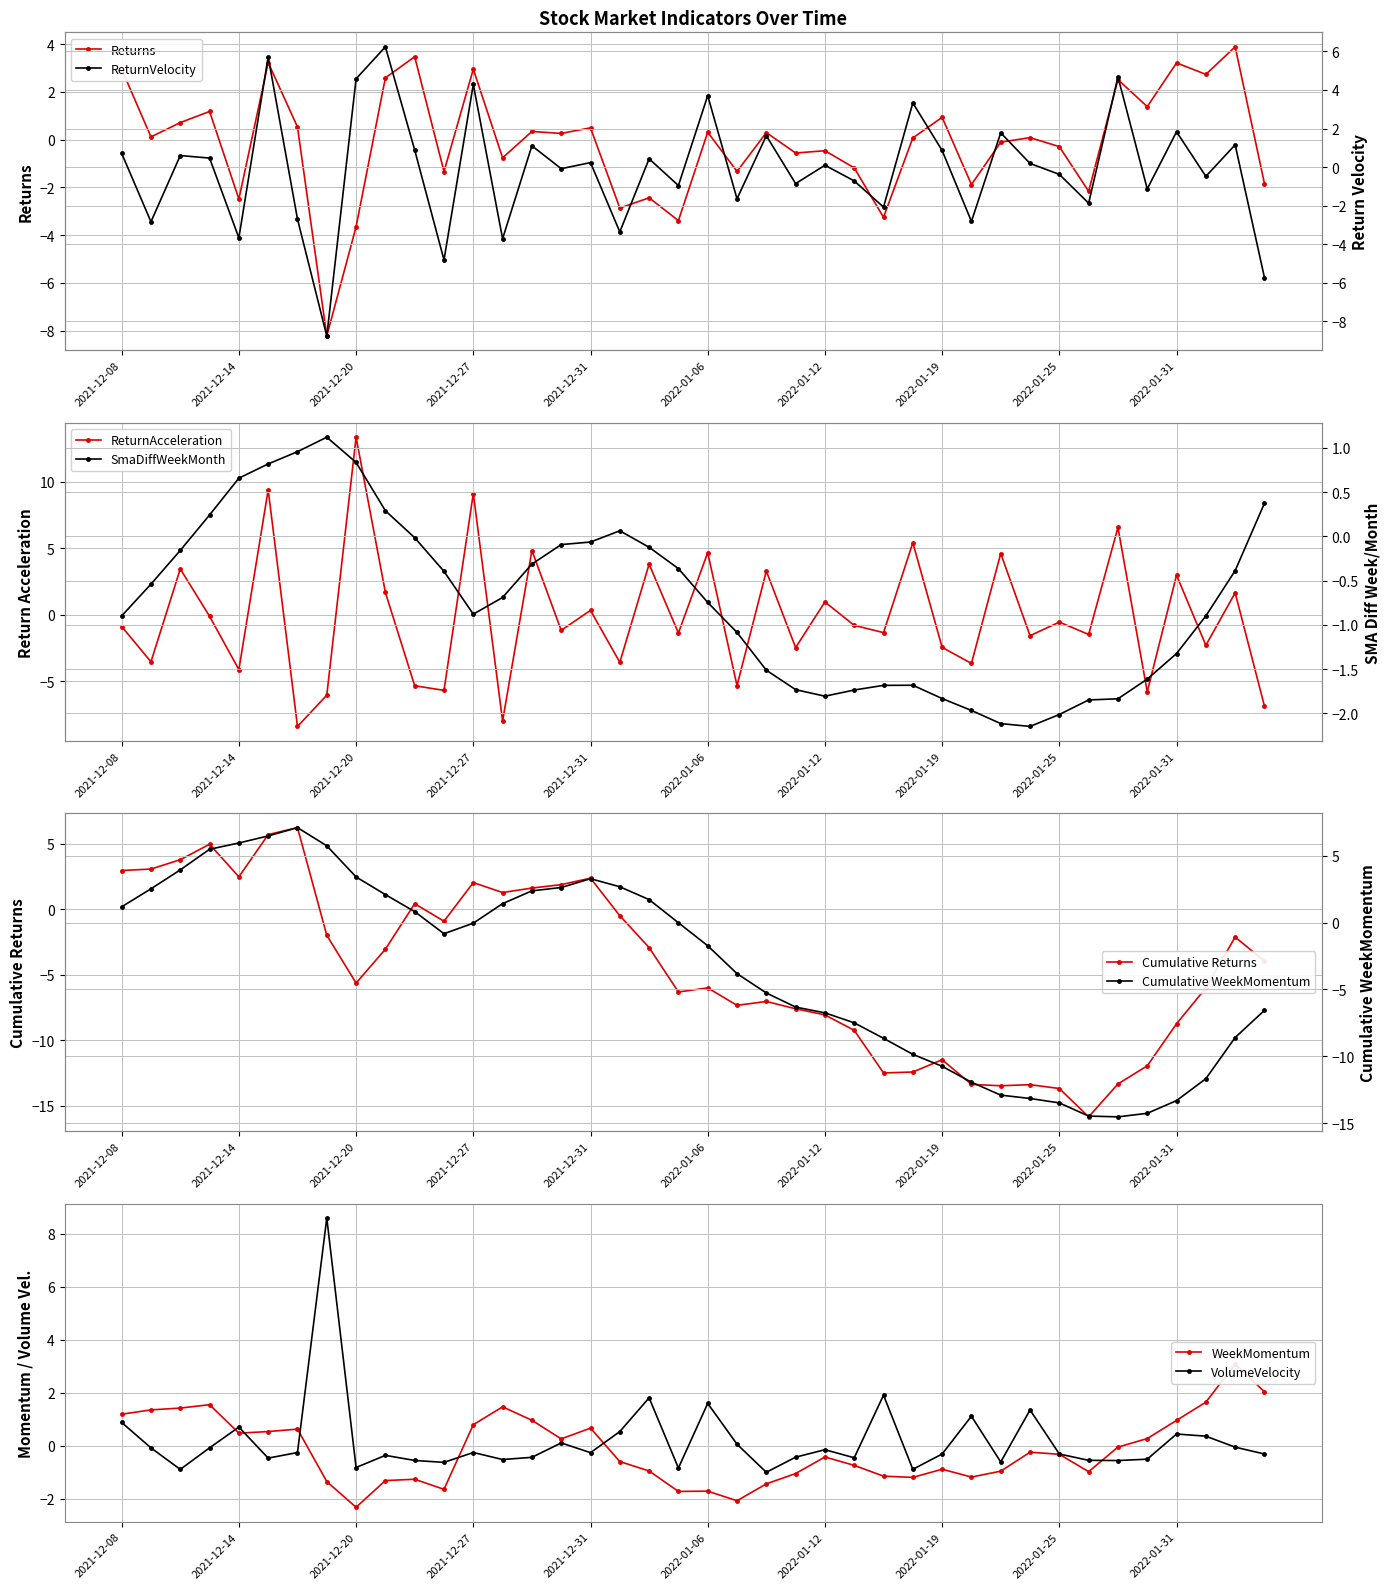

True or false: WeekMomentum has more than 0 interior local peaks.

True